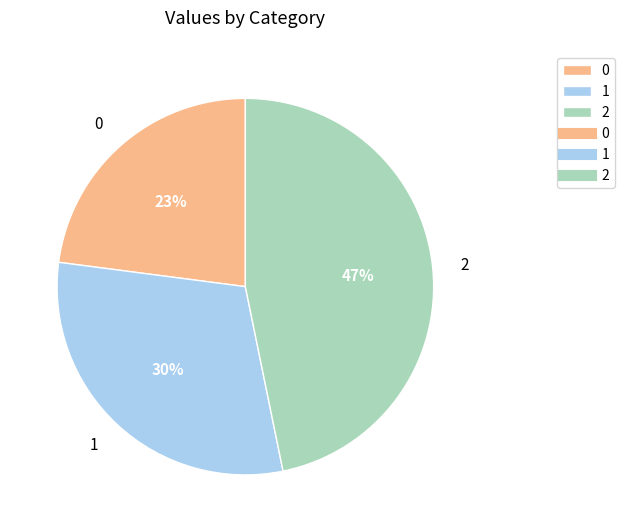

To the nearest percent, what portion does 1 represent?

30%